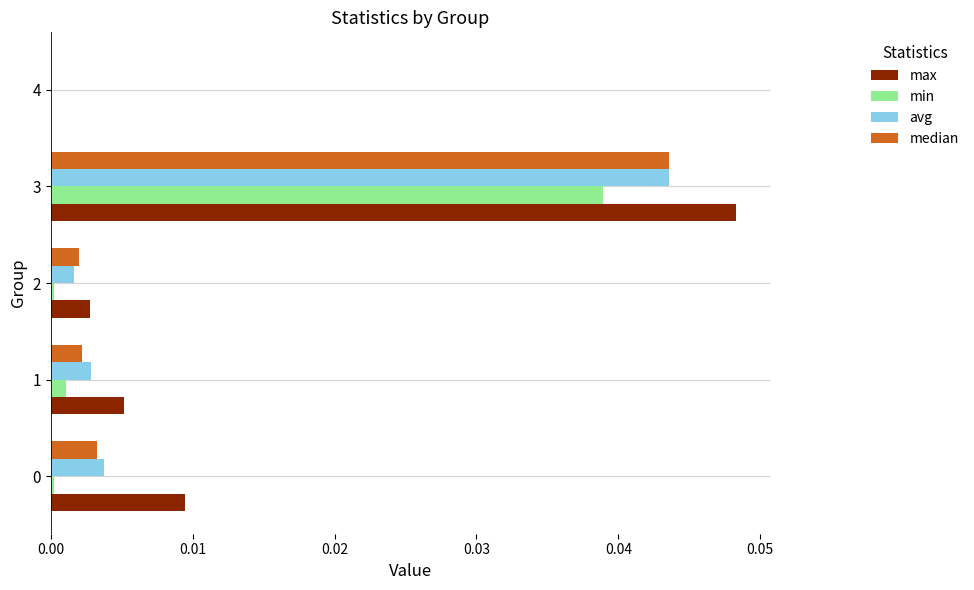

True or false: avg has a value of 0.0 at 2.

True